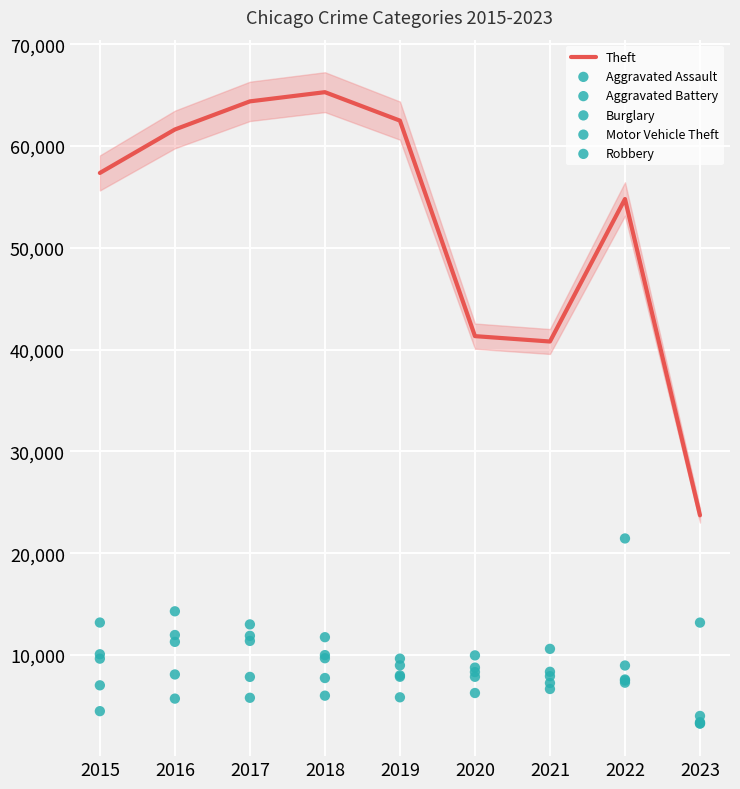

At how many categories does at least one series exceed 56920?

5